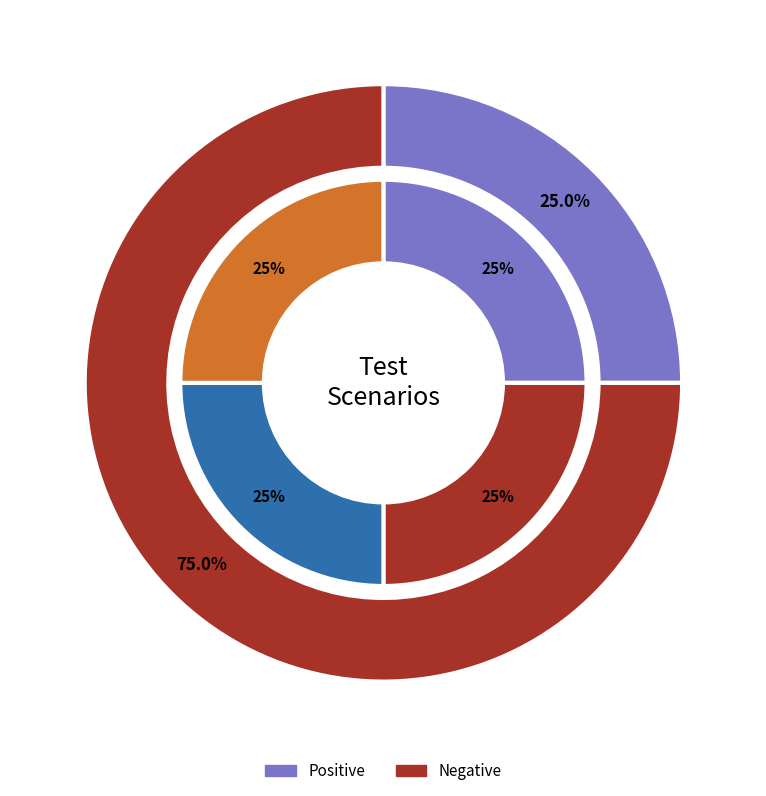

Rank the categories by value from highest to lowest.

Negative, Positive